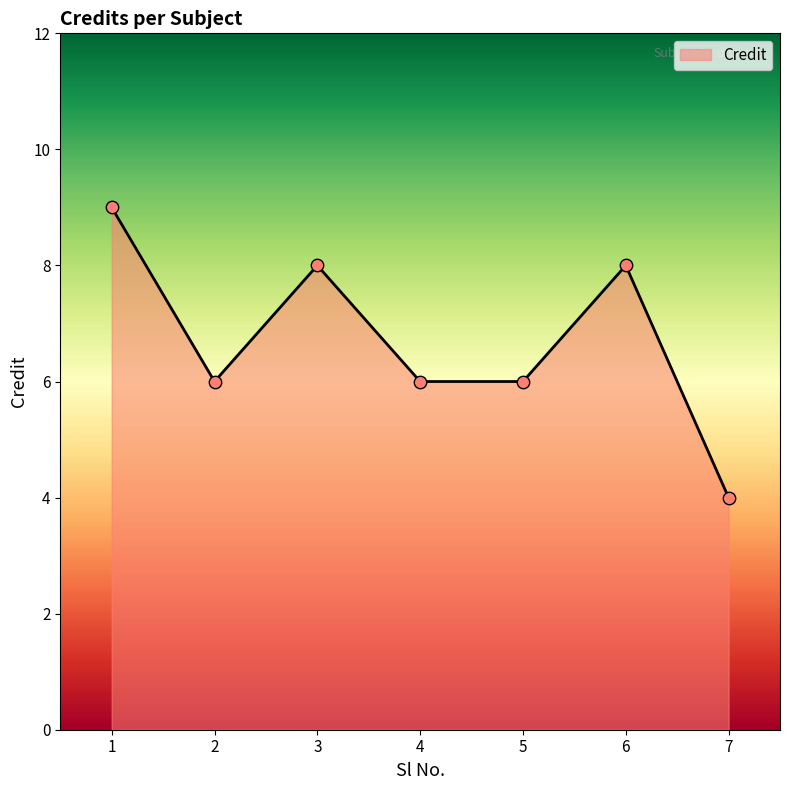

What is the change in value from 2 to 3?

+2